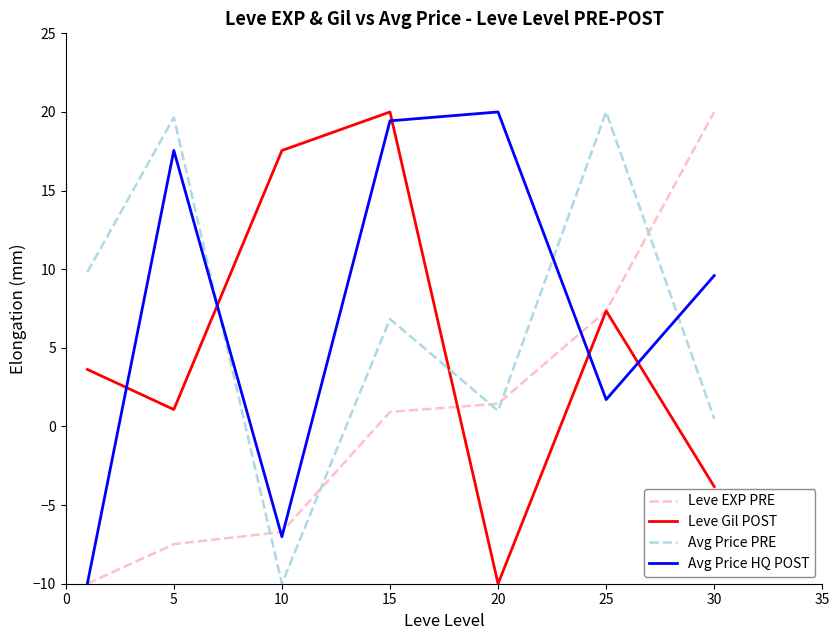

After their last crossing, which series has the higher values: Leve Gil POST or Avg Price PRE?

Avg Price PRE